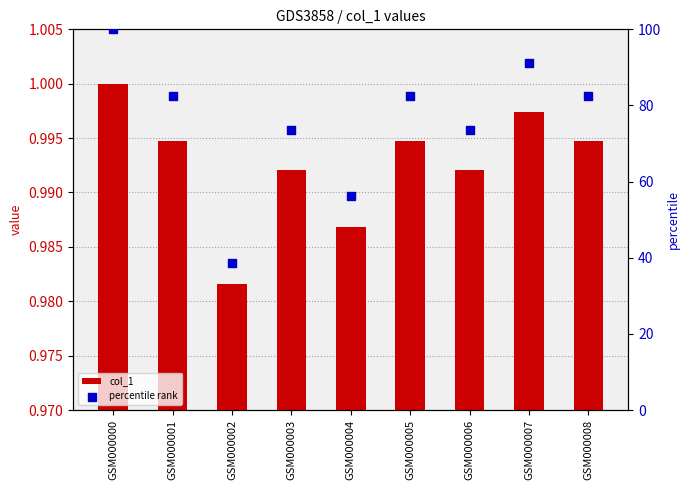

At which category is the sum across all series the highest?

GSM000000